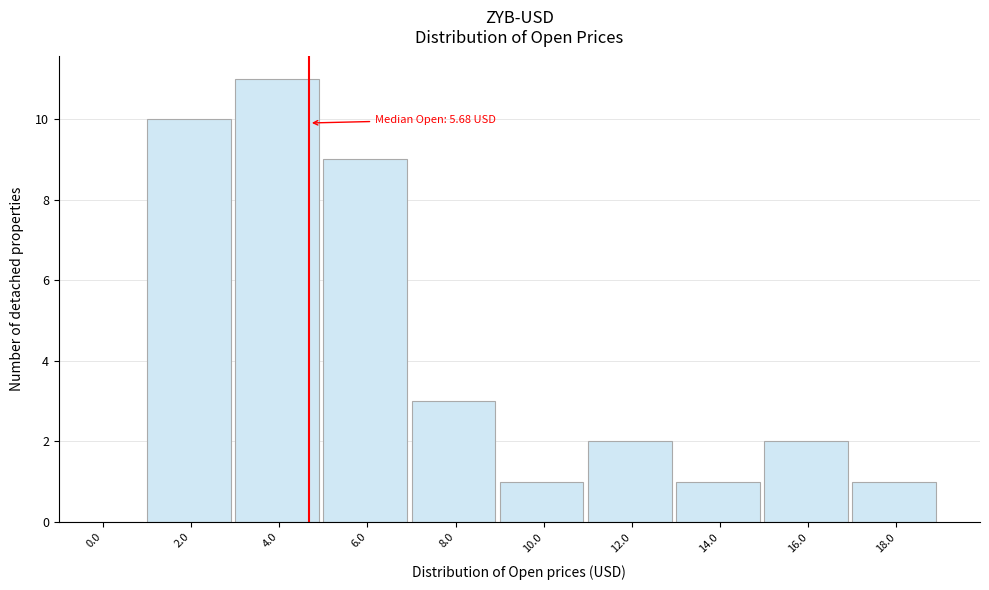

Reading left to right, what are all the values shown in this chart?

0.0=0	2.0=10	4.0=11	6.0=9	8.0=3	10.0=1	12.0=2	14.0=1	16.0=2	18.0=1